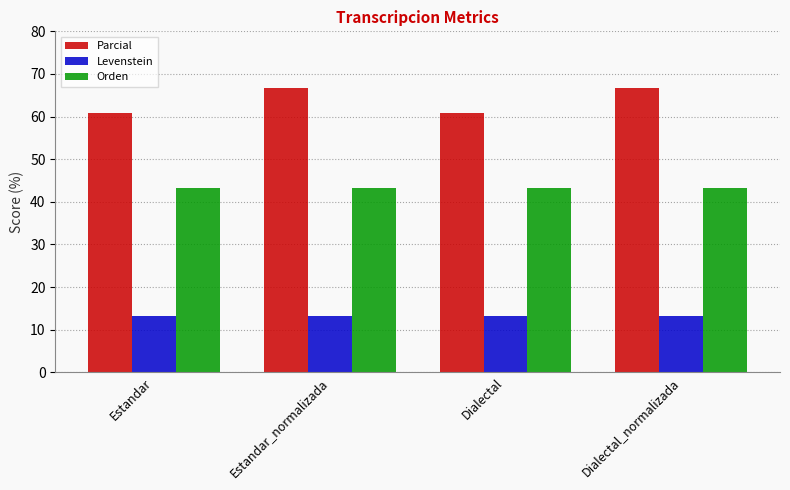

The Orden series shows 43.1 at Estandar. True or false?

True